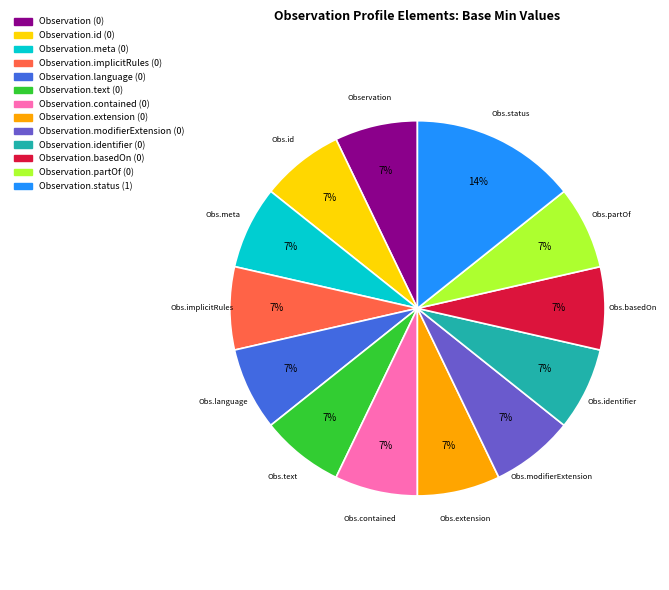

Is it true that Observation.modifierExtension (0) is 14% of the pie?

False